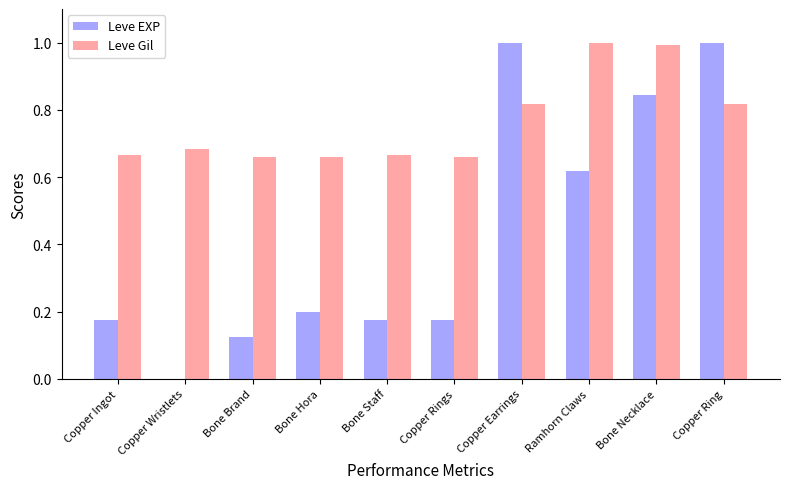

What is the sum of all Leve Gil values?

7.6